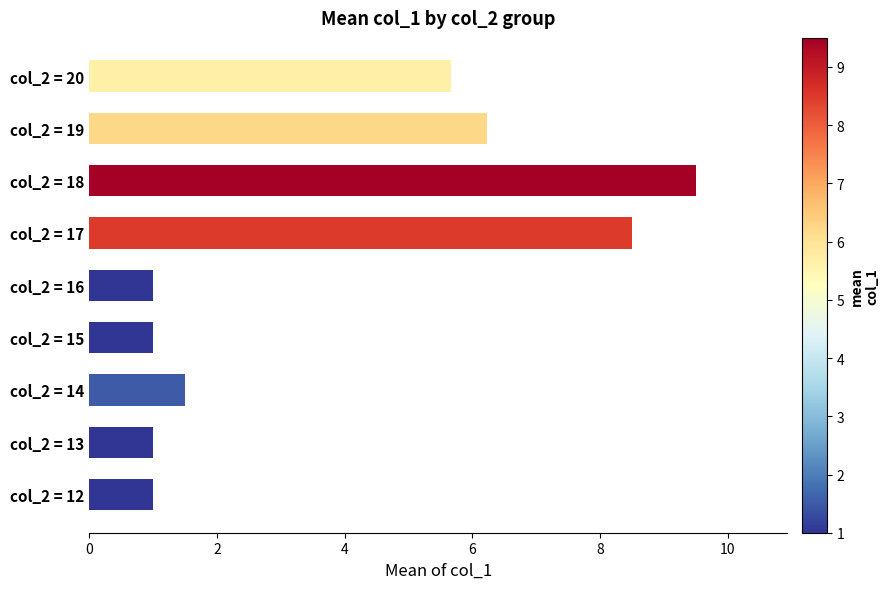

The value at col_2 = 15 is 1.5. True or false?

False